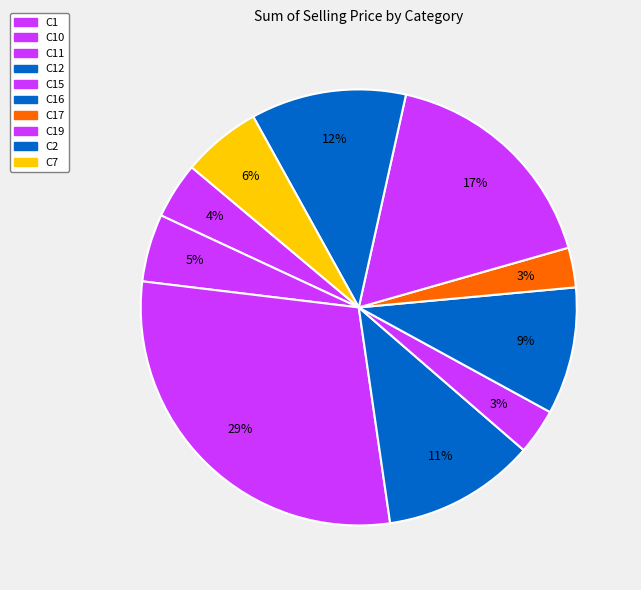

The C7 slice represents 17% of the pie. True or false?

False